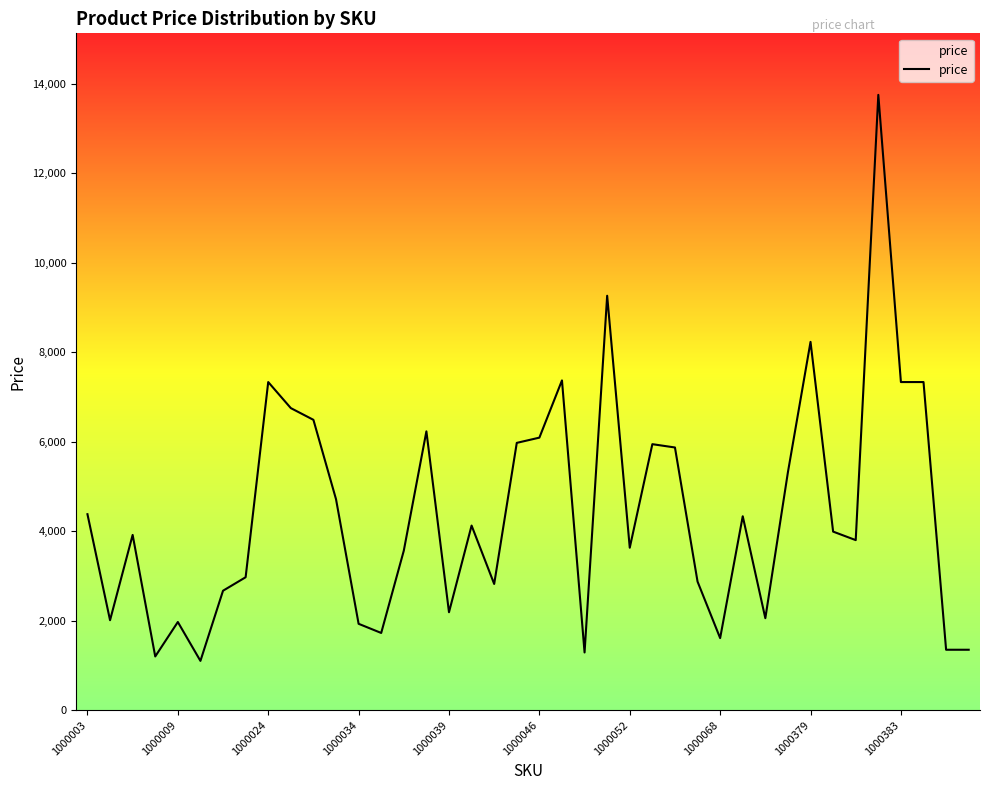

What is the smallest value displayed?

1101